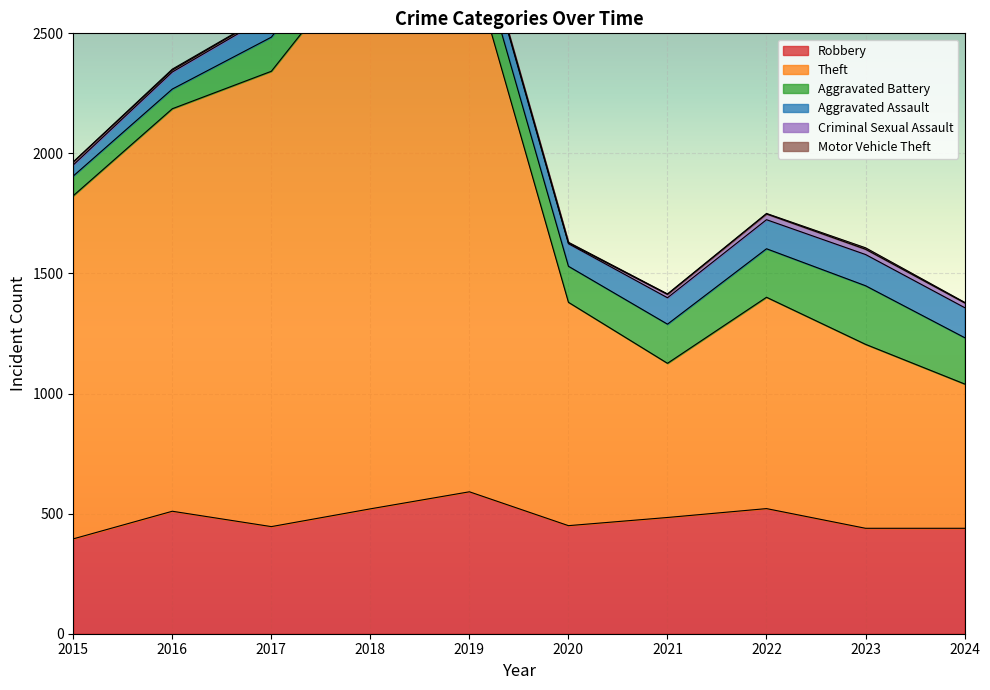

What is the minimum value shown in the chart?

1